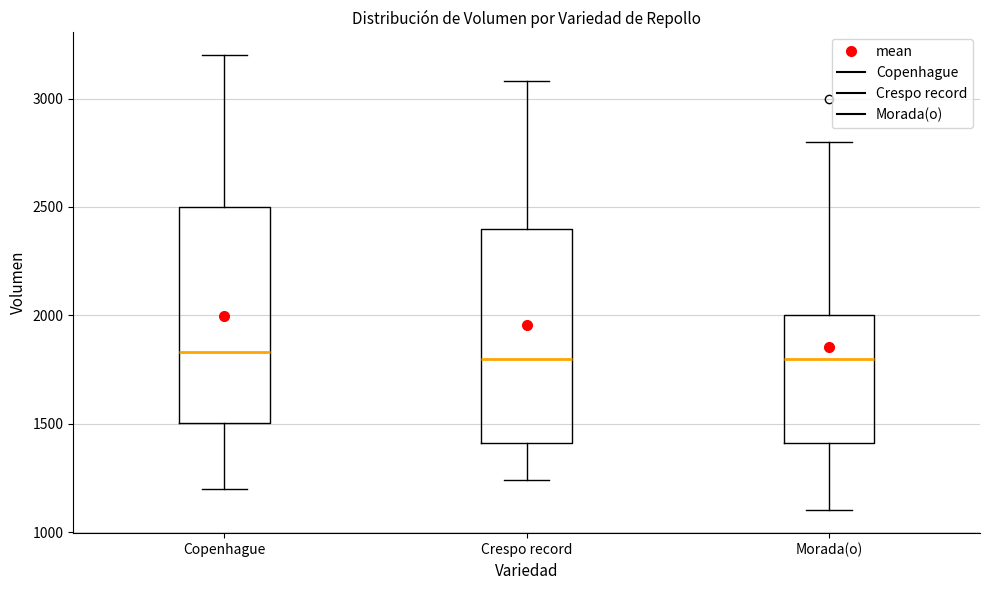

Reading left to right, transcribe this box plot: for each box, give where its median line is, the range the box spans, and where its two whiskers end, as read against the y-axis. The values are not printed on the chart, so give them approximately, as read against the axis.

Copenhague: median 1850, box 1500 to 2500, whiskers 1200 to 3200
Crespo record: median 1800, box 1400 to 2400, whiskers 1250 to 3100
Morada(o): median 1800, box 1400 to 2000, whiskers 1100 to 2800